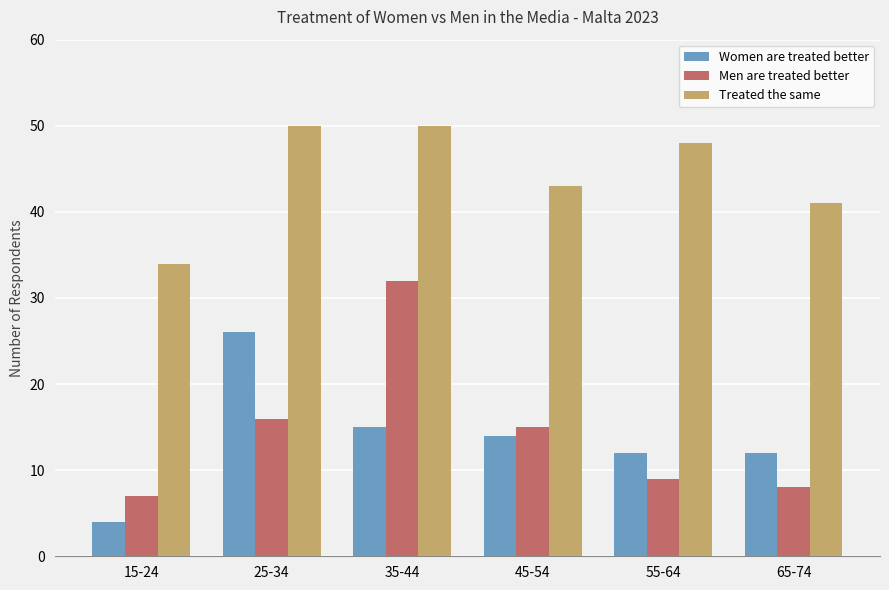

Which series has the largest total across all categories?

Treated the same